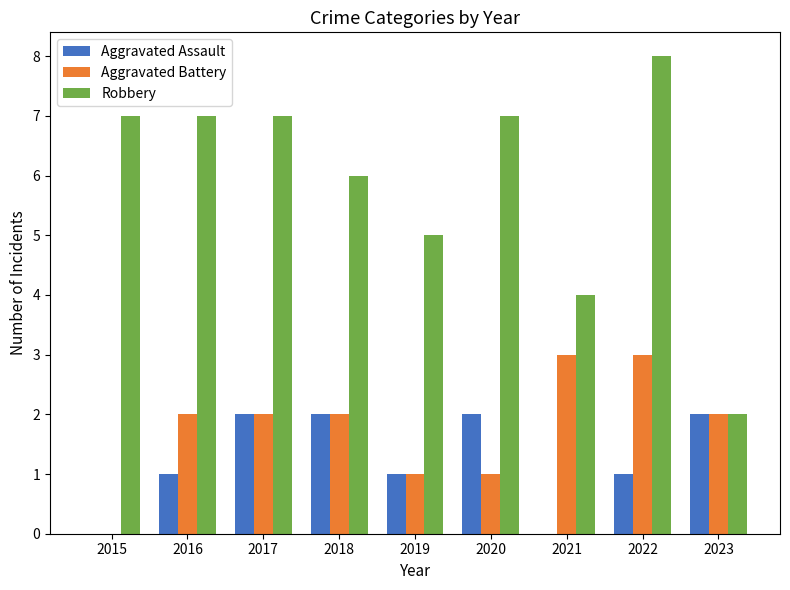

What is the sum of all Robbery values?

53